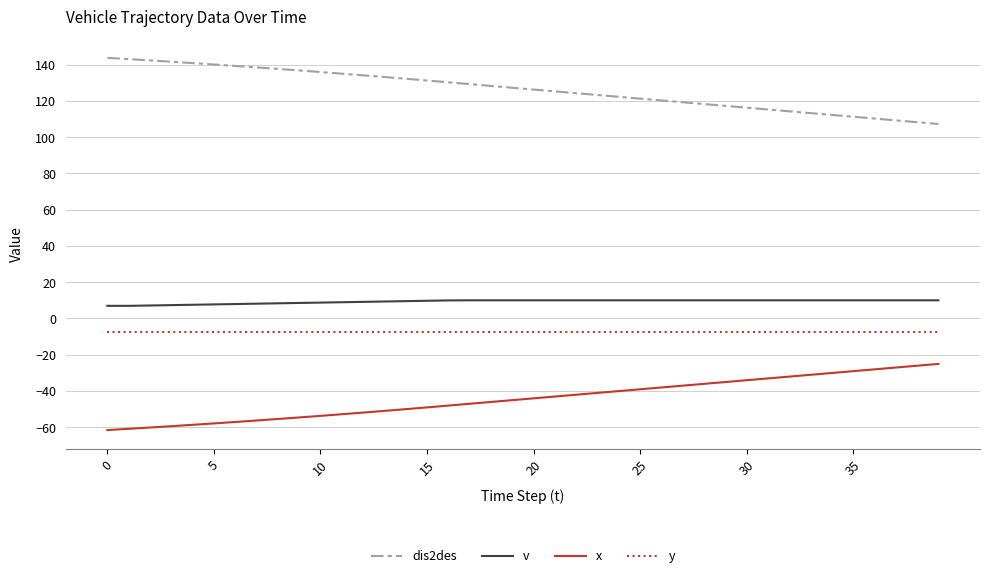

True or false: v and x cross at least once.

False